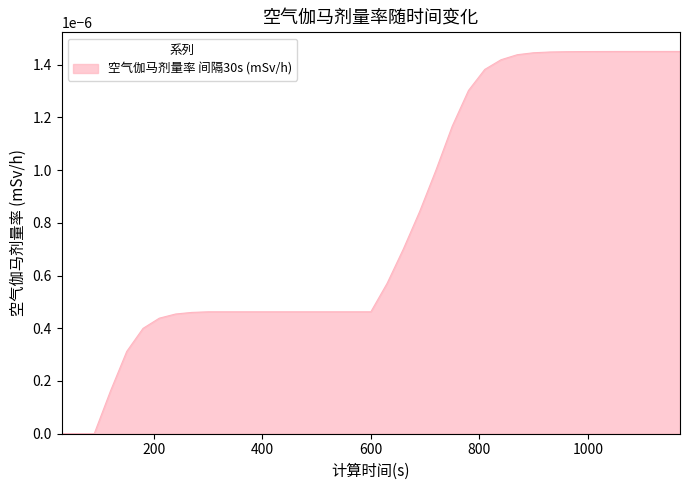

How many lines are shown in the chart?

1